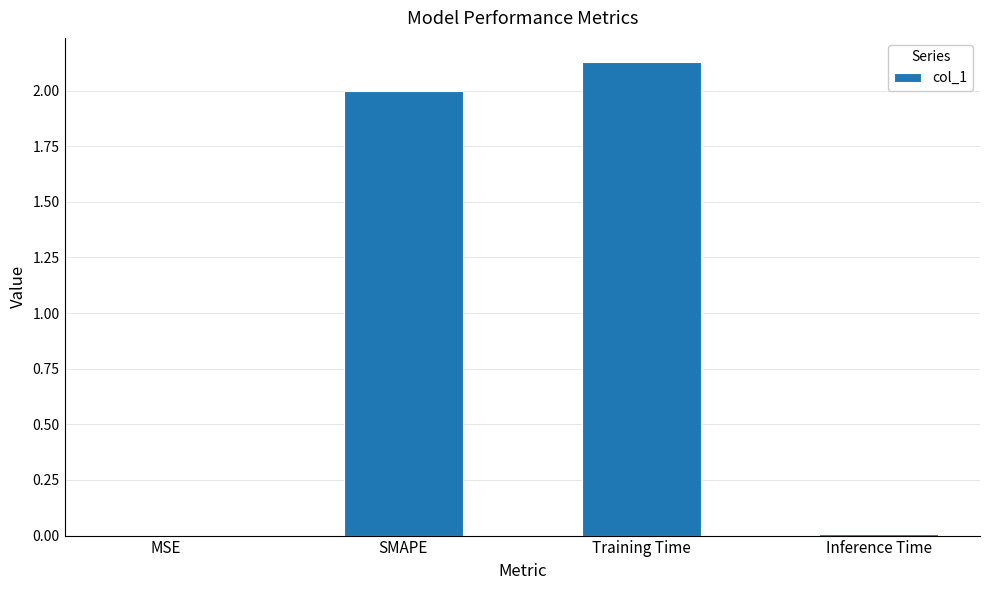

Is it true that the value at Inference Time is 0.0?

True